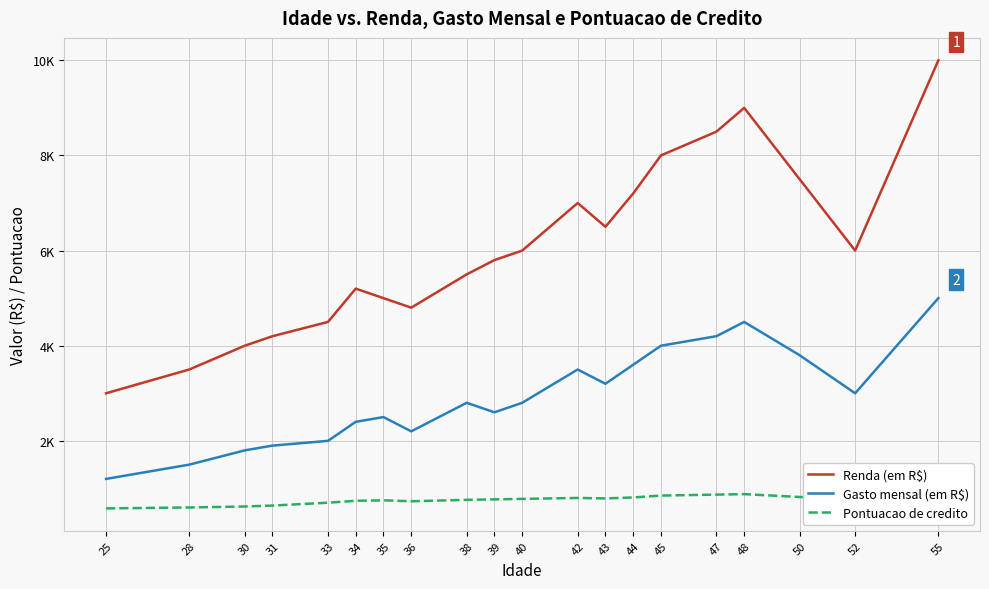

Reading right to left, extract all data points from this chart.

Renda (em R$): 55=10000	52=6000	50=7500	48=9000	47=8500	45=8000	44=7200	43=6500	42=7000	40=6000	39=5800	38=5500	36=4800	35=5000	34=5200	33=4500	31=4200	30=4000	28=3500	25=3000
Gasto mensal (em R$): 55=5000	52=3000	50=3800	48=4500	47=4200	45=4000	44=3600	43=3200	42=3500	40=2800	39=2600	38=2800	36=2200	35=2500	34=2400	33=2000	31=1900	30=1800	28=1500	25=1200
Pontuacao de credito: 55=900	52=780	50=820	48=880	47=870	45=850	44=810	43=790	42=800	40=780	39=770	38=760	36=730	35=750	34=740	33=700	31=640	30=620	28=600	25=580